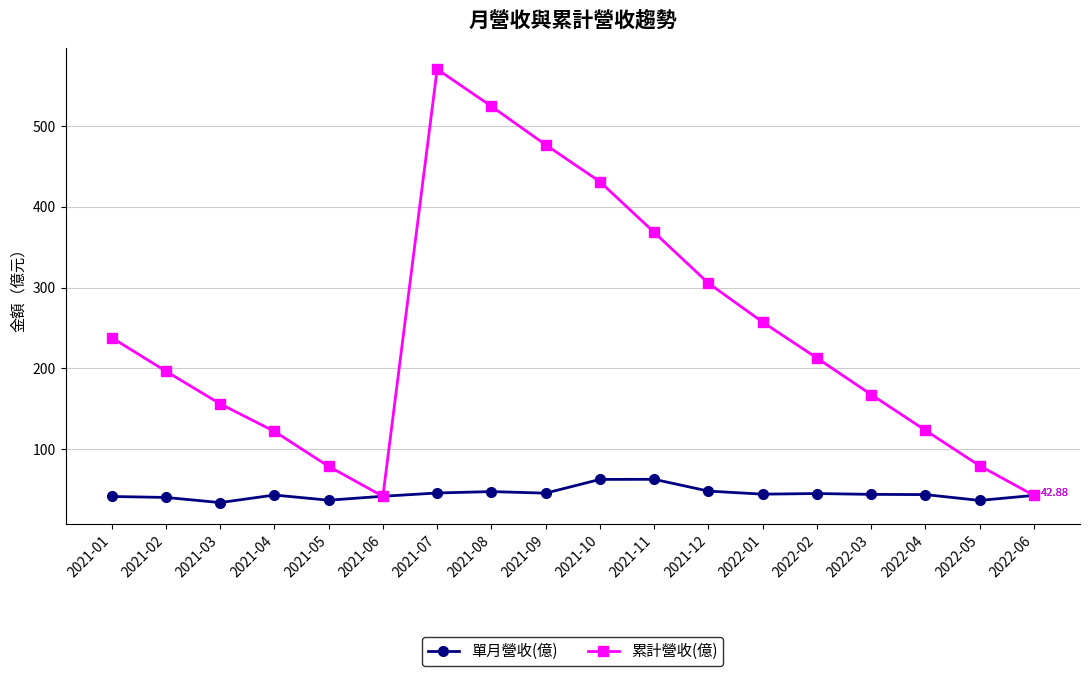

What is the greatest value displayed?

570.0